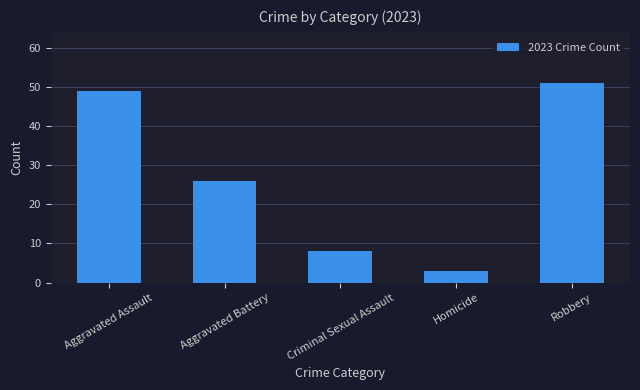

The chart shows a value of 74 at Robbery. True or false?

False